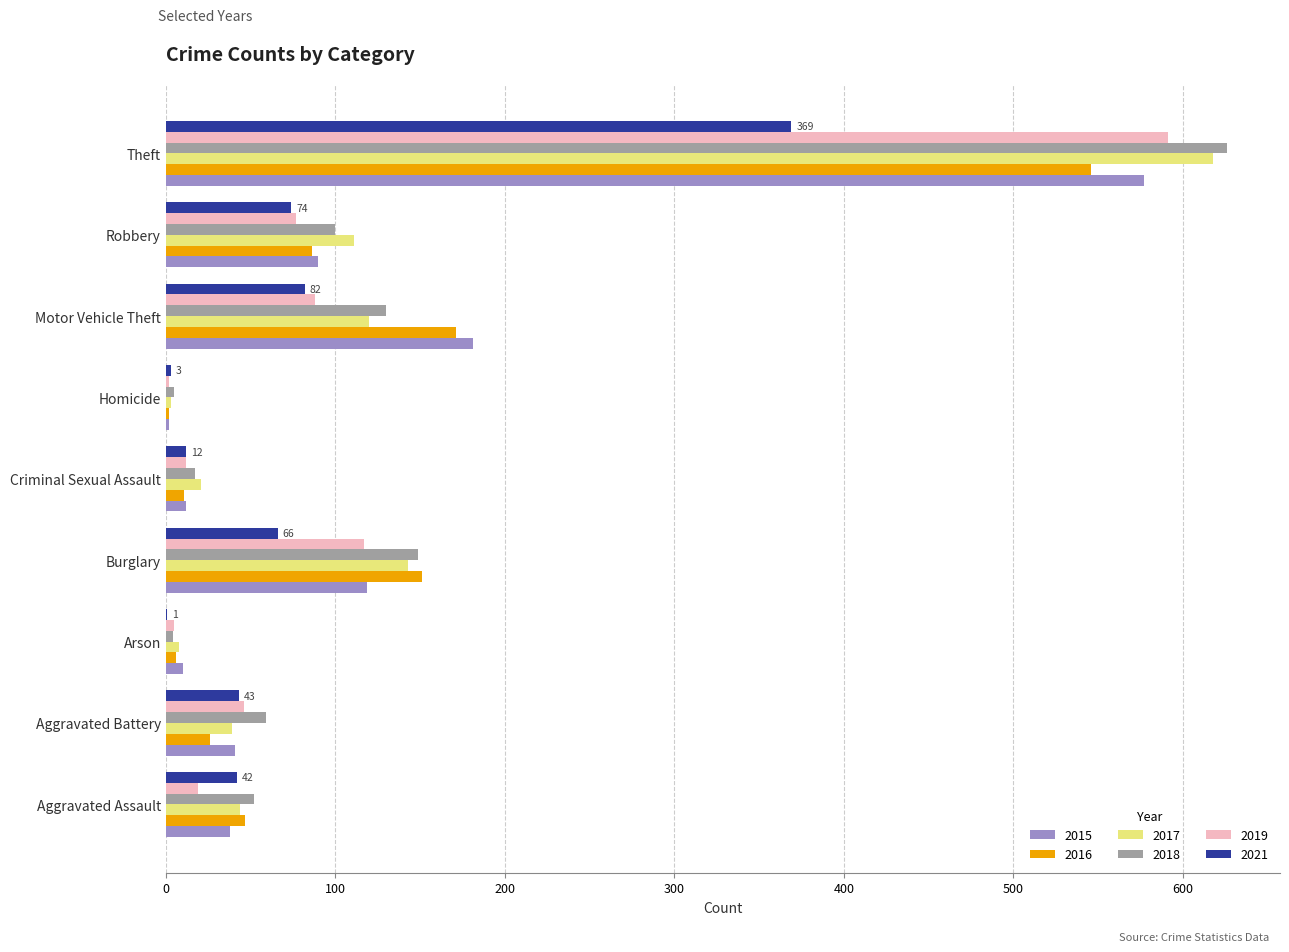

What is the sum of all 2018 values?

1142